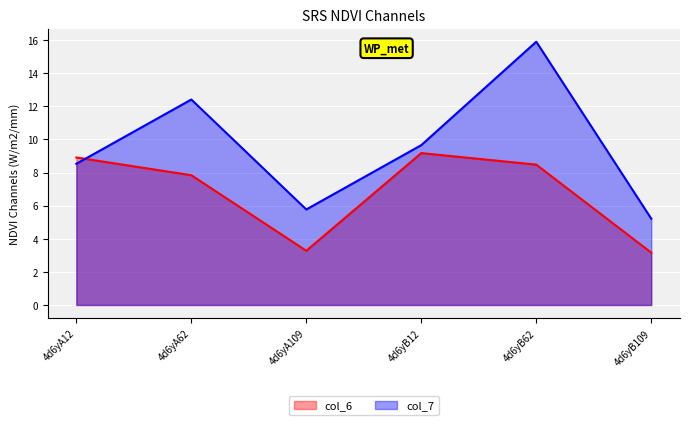

Which series changed the most between 4d6yA109 and 4d6yB109?

col_7